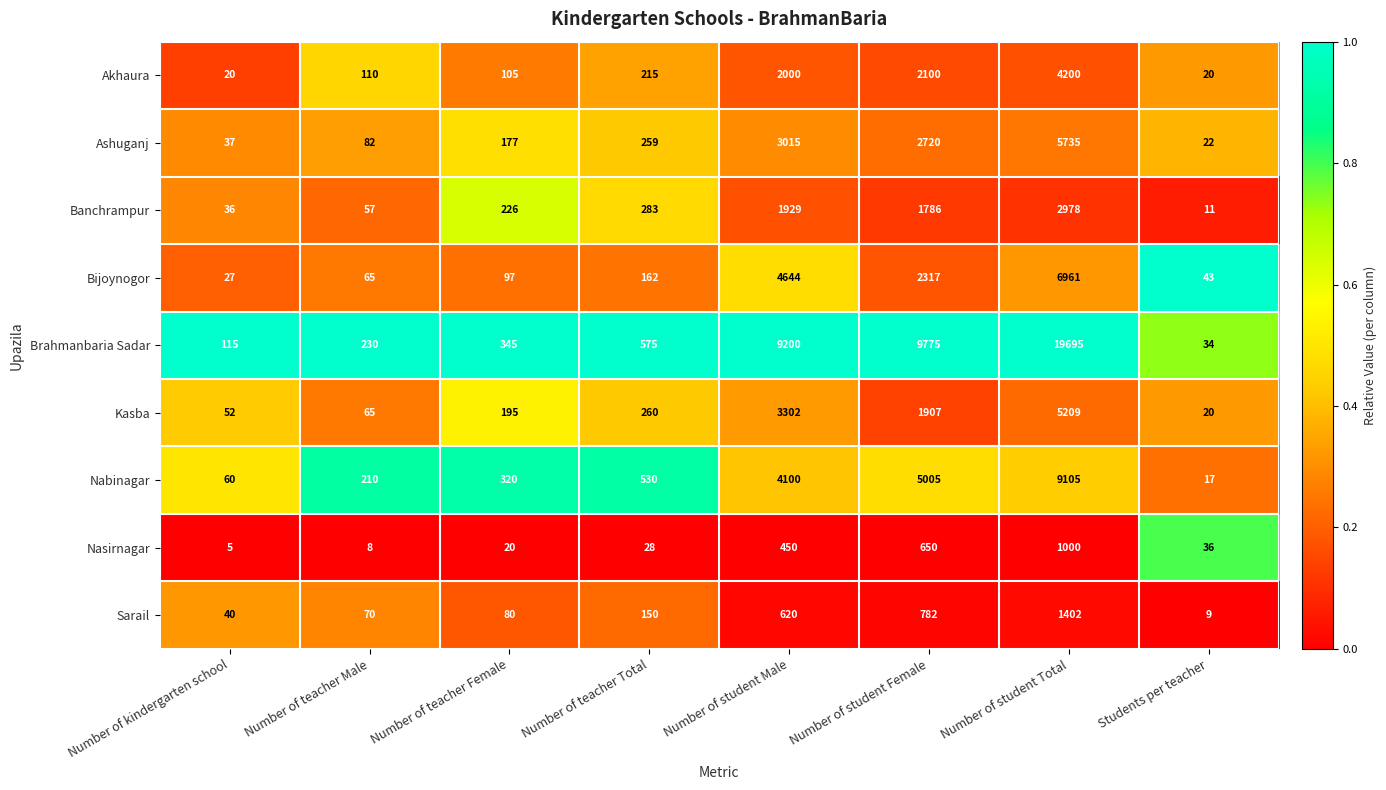

True or false: Banchrampur has a value of 342 at Number of teacher Female.

False